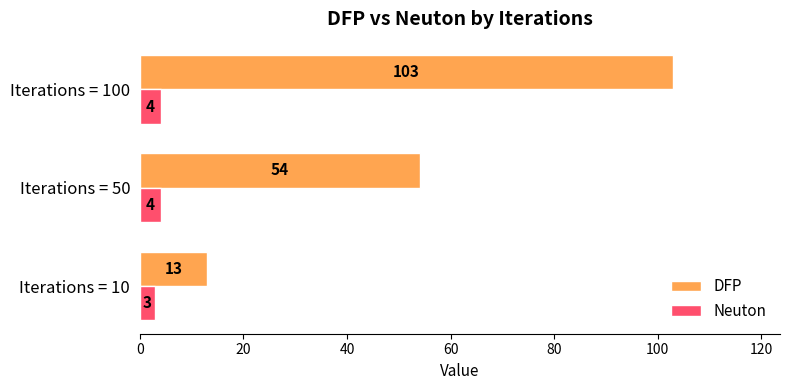

List the series in order of their peak value, highest first.

DFP, Neuton